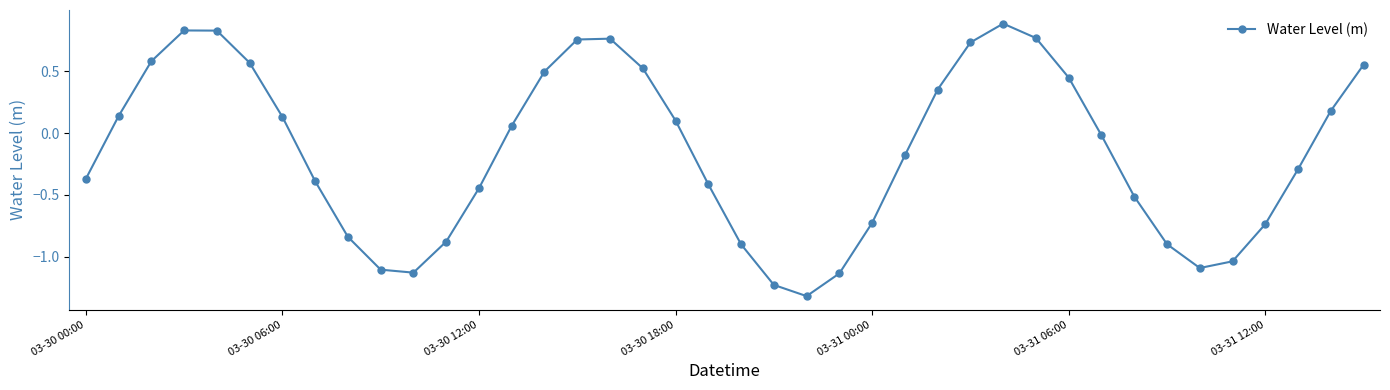

How many data points are above 0?

19